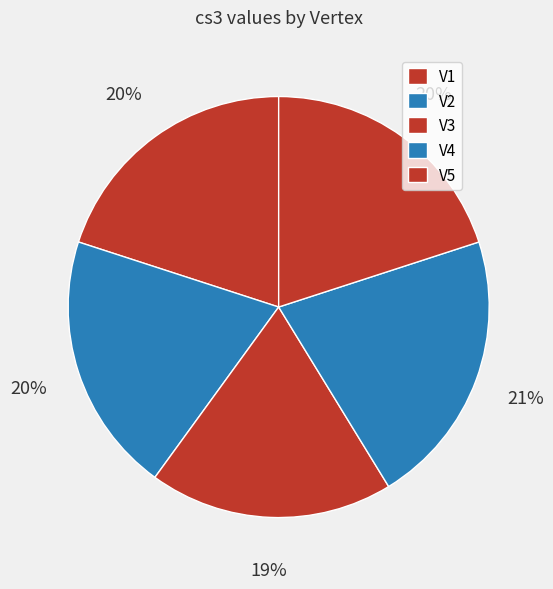

What is the smallest slice in the pie chart?

V3